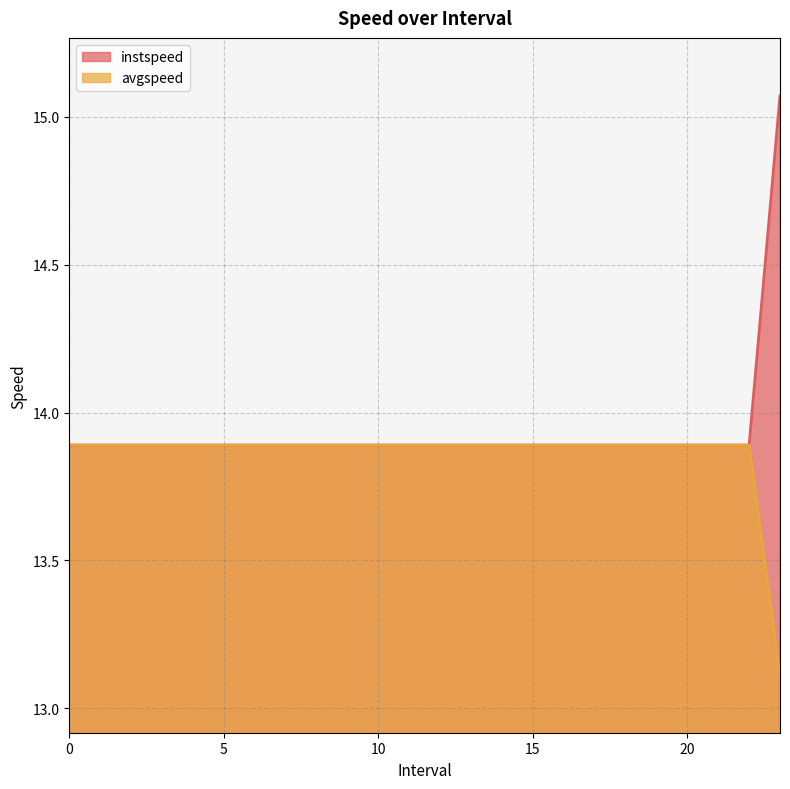

Which series has the largest total across all categories?

instspeed